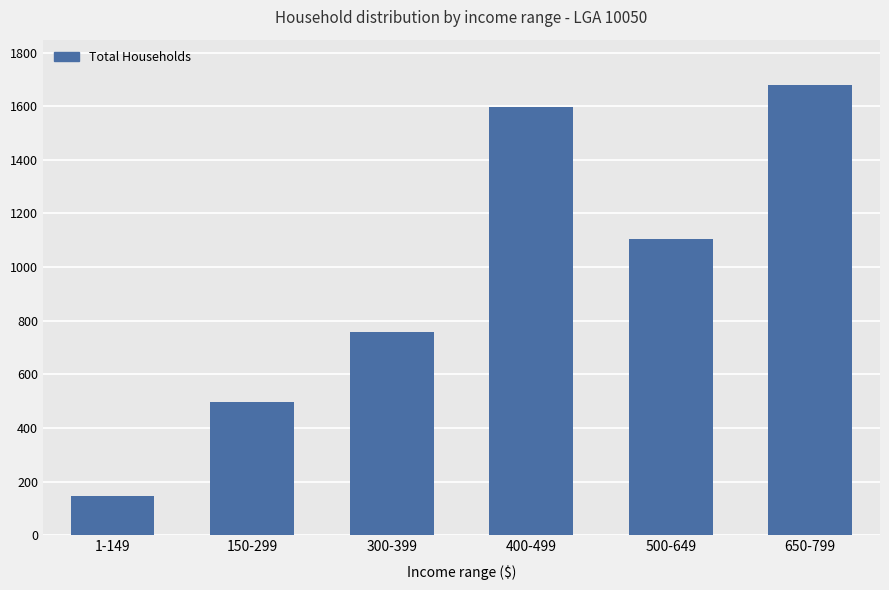

What is the approximate value at 400-499, to the nearest 100?

1600